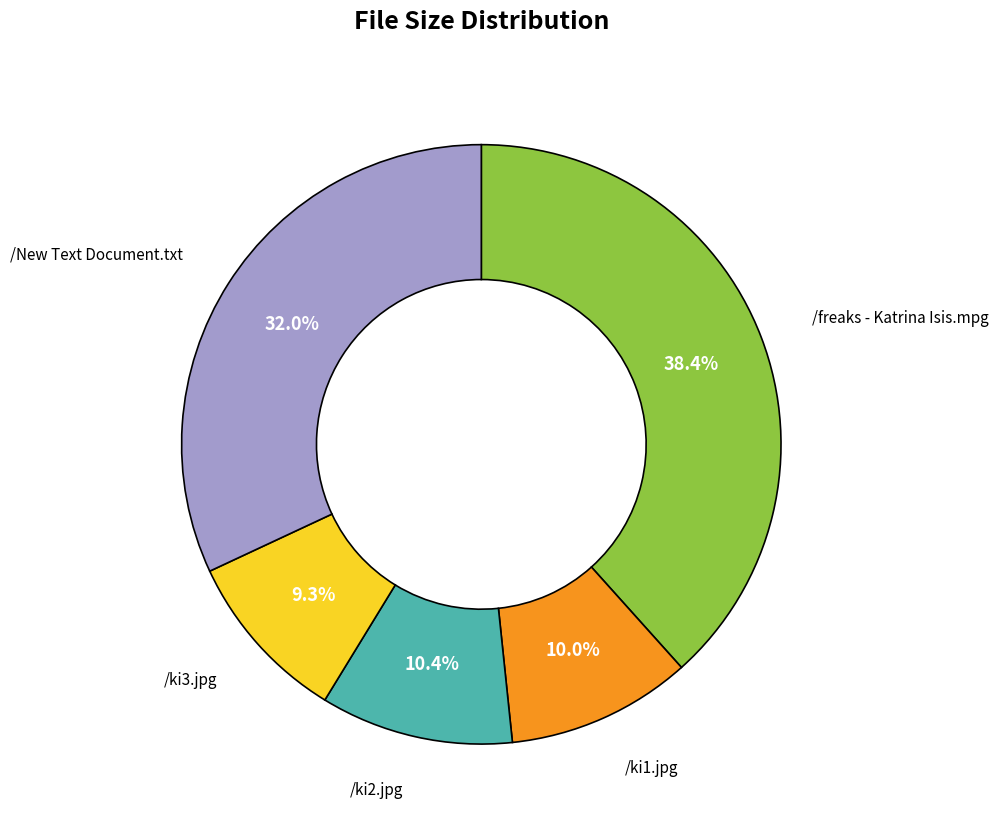

To the nearest percent, what is the combined percentage of /ki2.jpg and /ki1.jpg?

20%